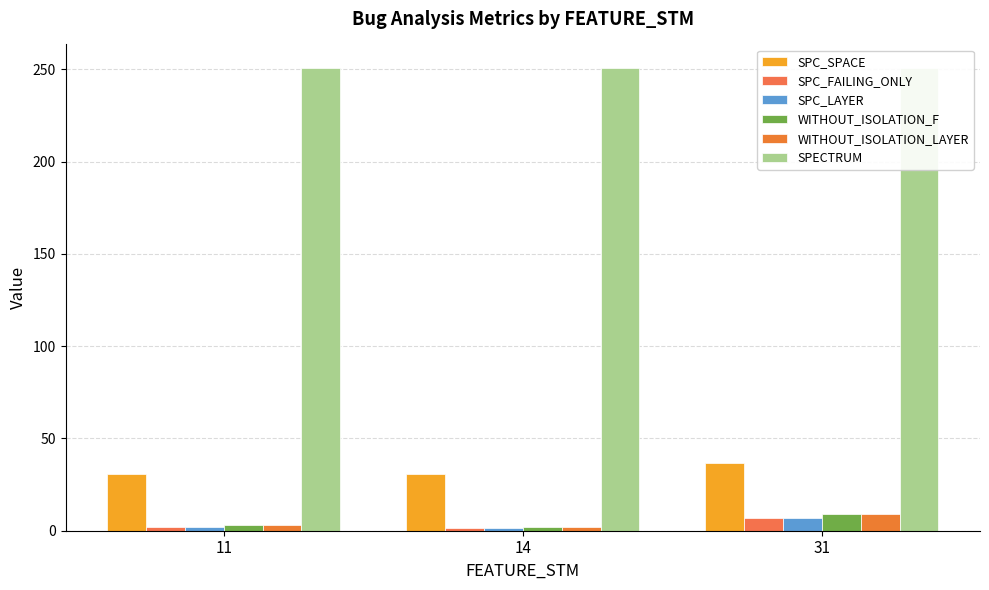

What is the value of the WITHOUT_ISOLATION_F bar at the 3rd from the left?

8.9